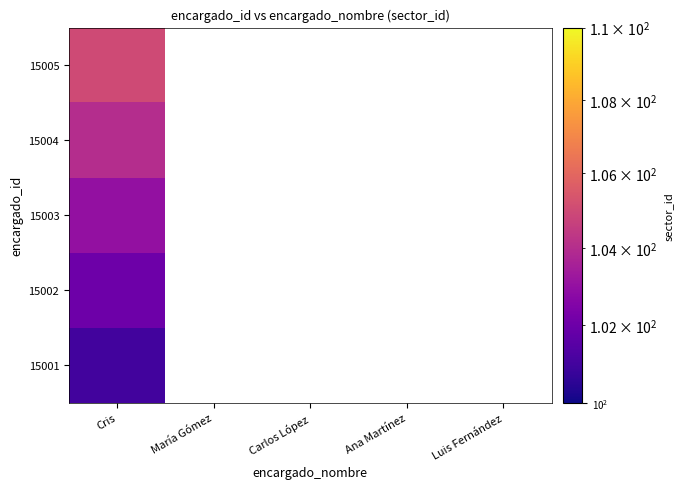

Count the number of data series in this chart.

5